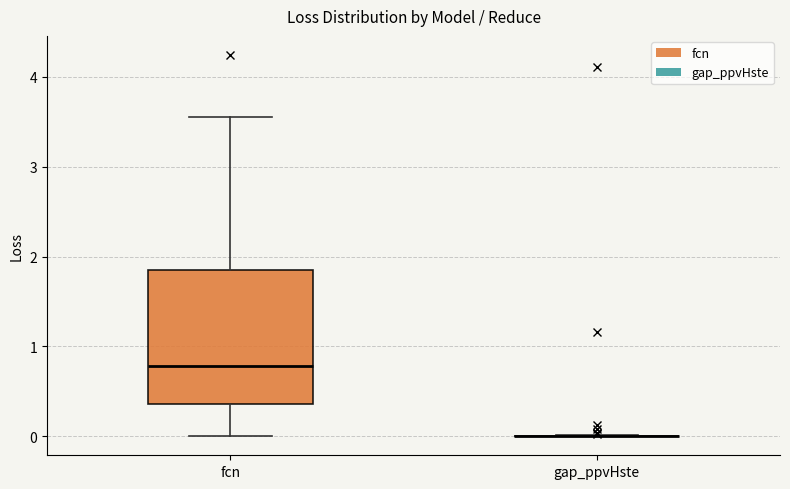

Reading left to right, read every box against the y-axis: the position of its median line, the range the box covers, and the ends of its whiskers. The values are not printed on the chart, so give them approximately, as read against the axis.

fcn: median 0.8, box 0.4 to 1.9, whiskers 0.0 to 3.6
gap_ppvHste: box collapsed to a line at 0.0, whiskers 0.0 to 0.0